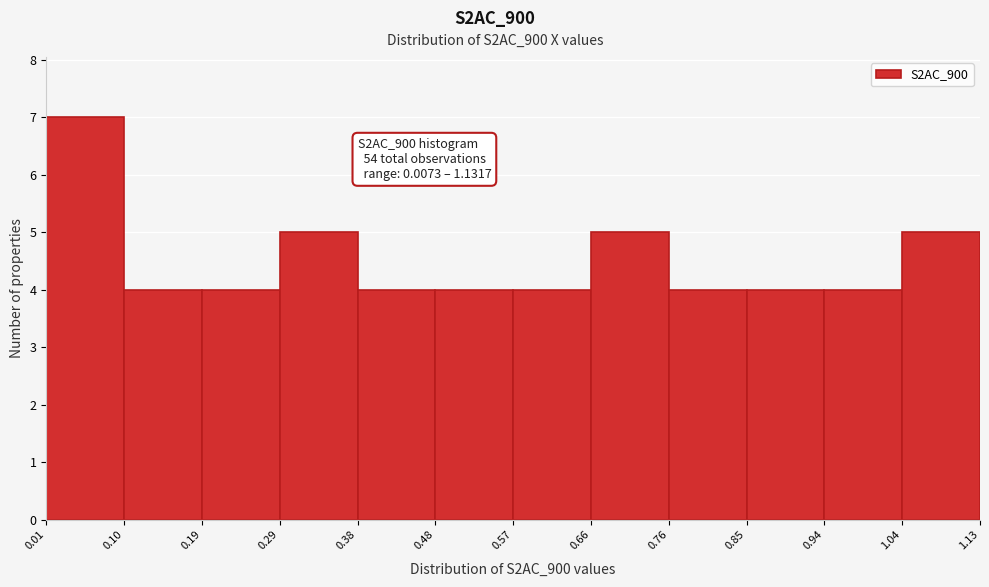

Over which range of the x-axis is the bar tallest?

0.01 to 0.10